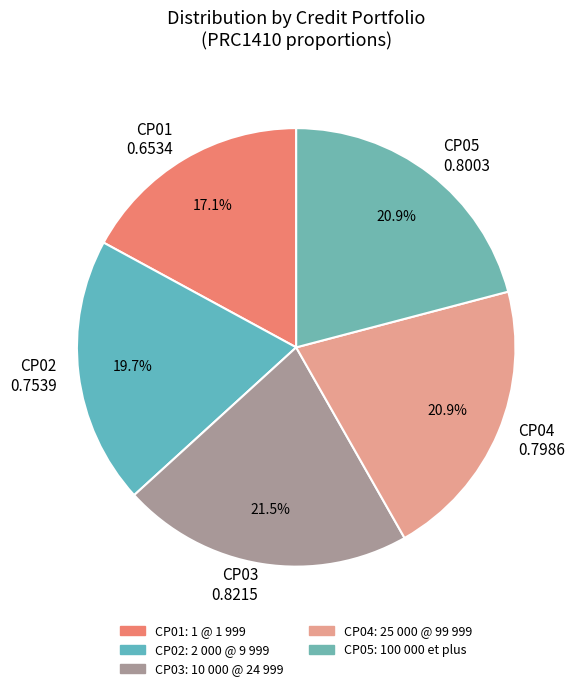

To the nearest percent, what is the average slice percentage?

20%